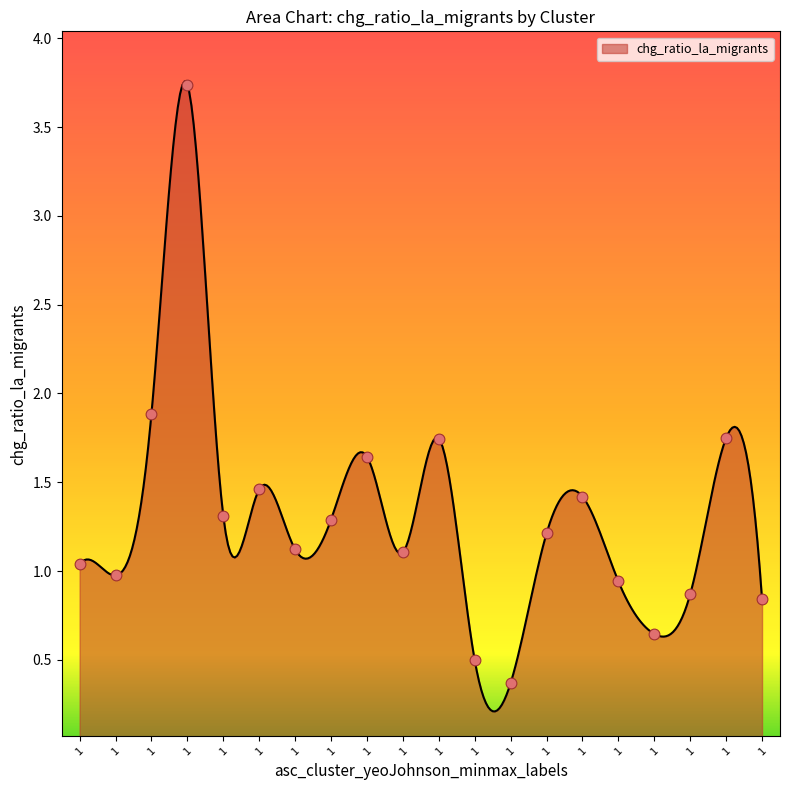

Approximately how many times larger is the value at 1 compared to 1?

0.5